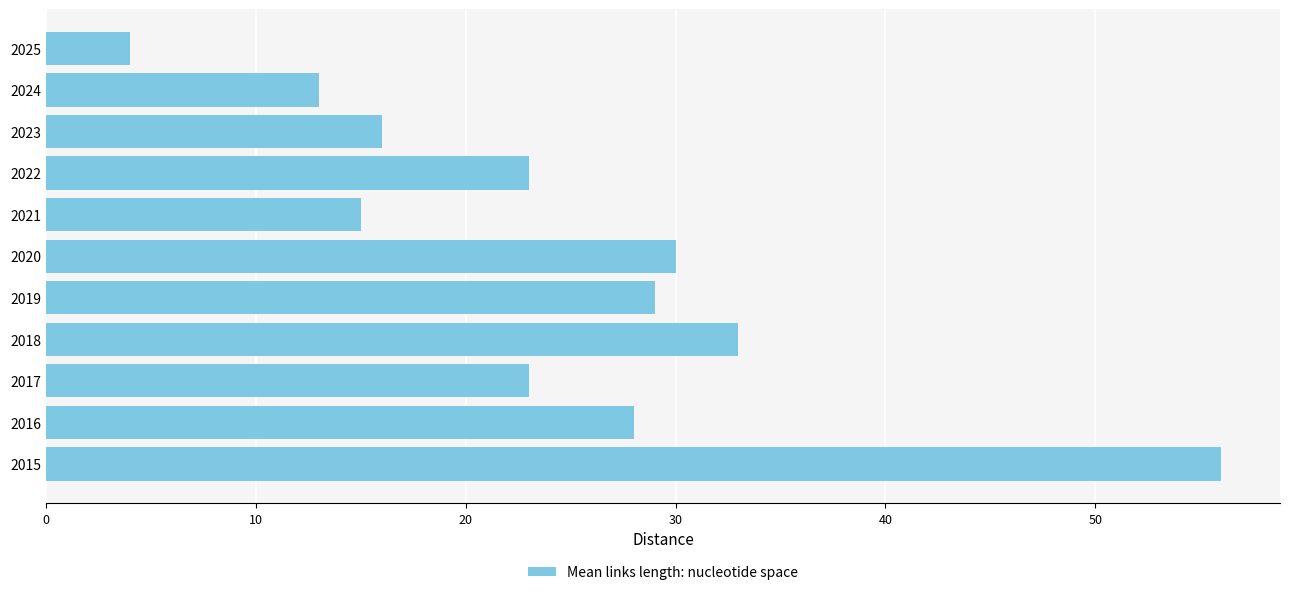

What is the sum of all values?

270